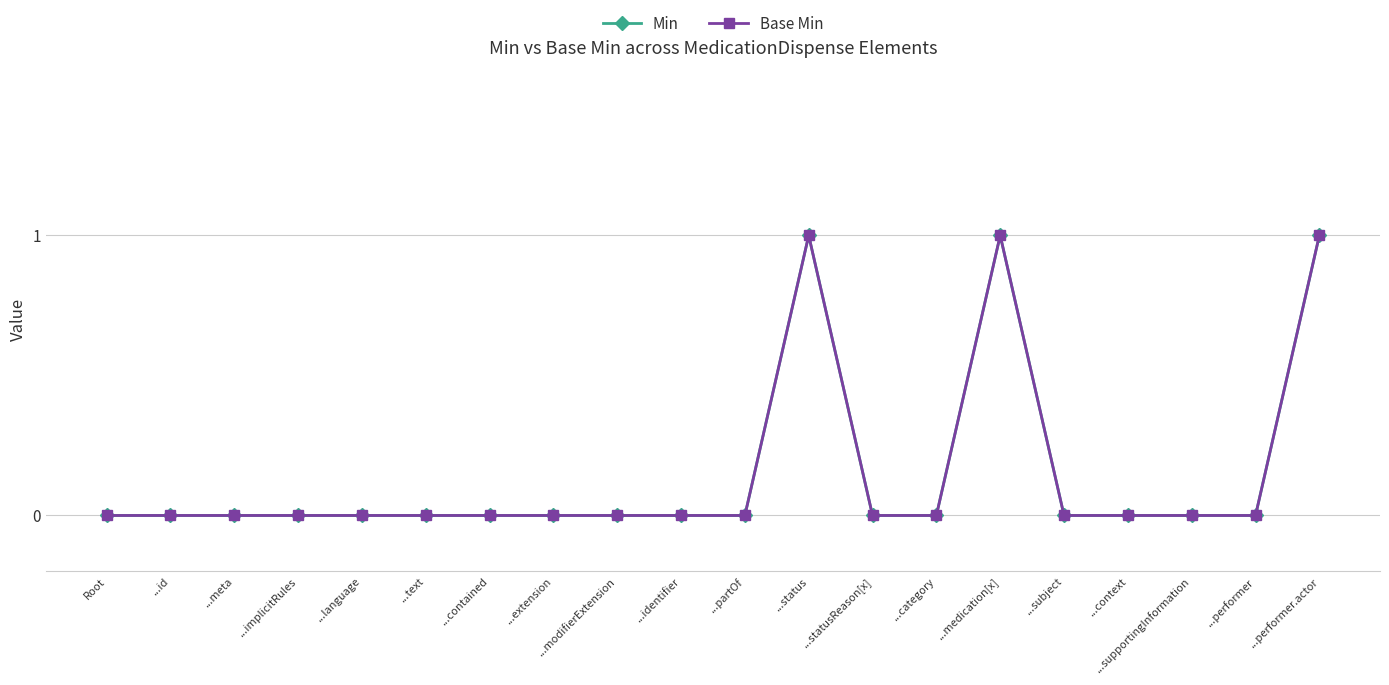

True or false: Base Min and Min intersect in this chart.

False